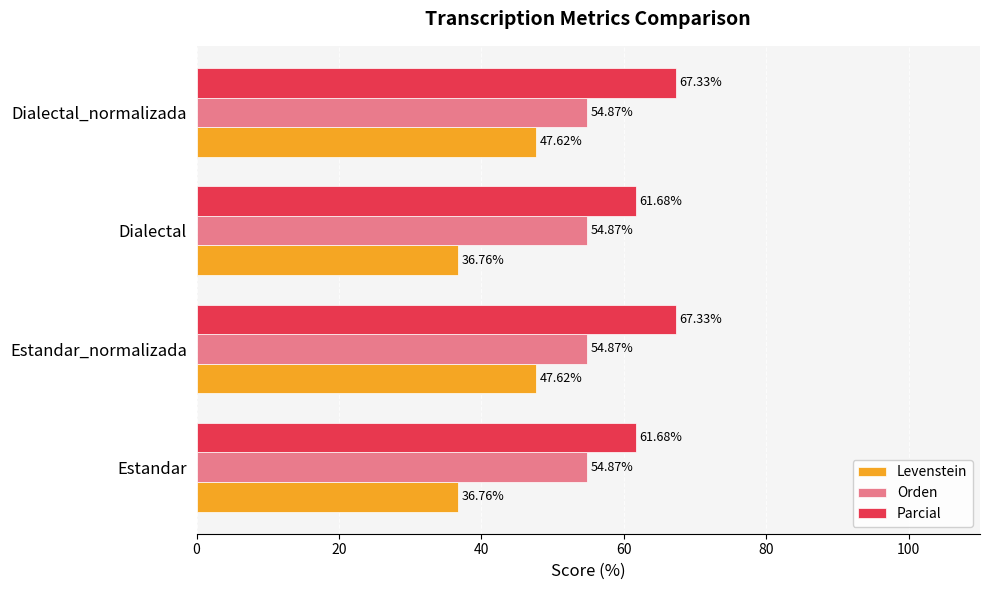

What is the average value of the Parcial series?

64.5